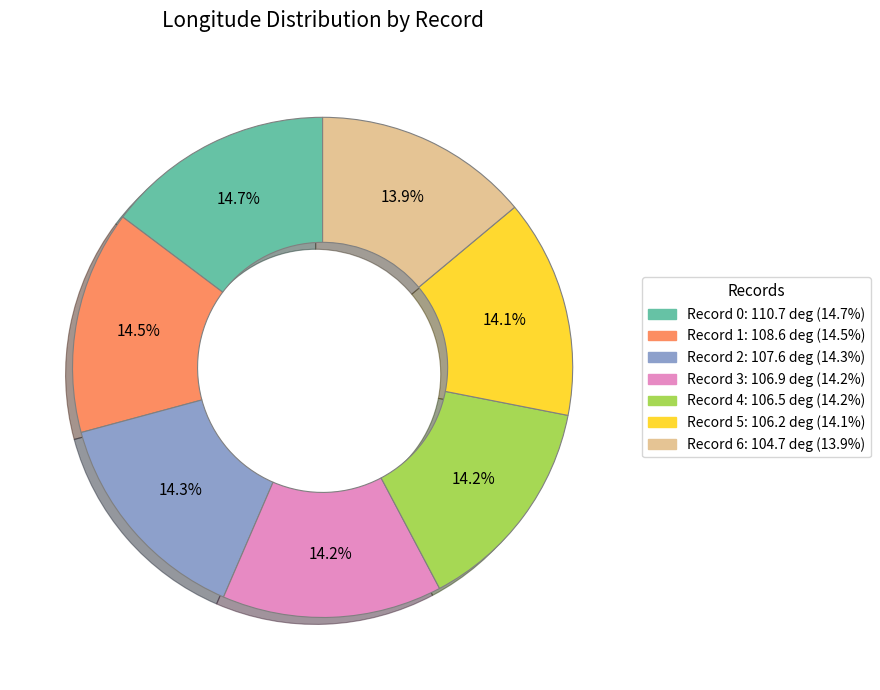

Does any single category account for the majority?

No